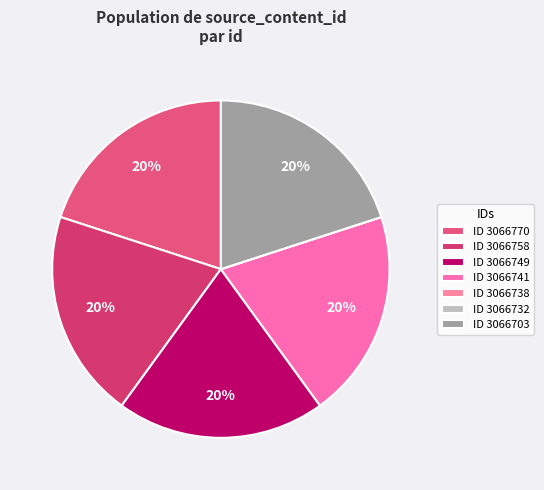

How many segments does this pie chart have?

7